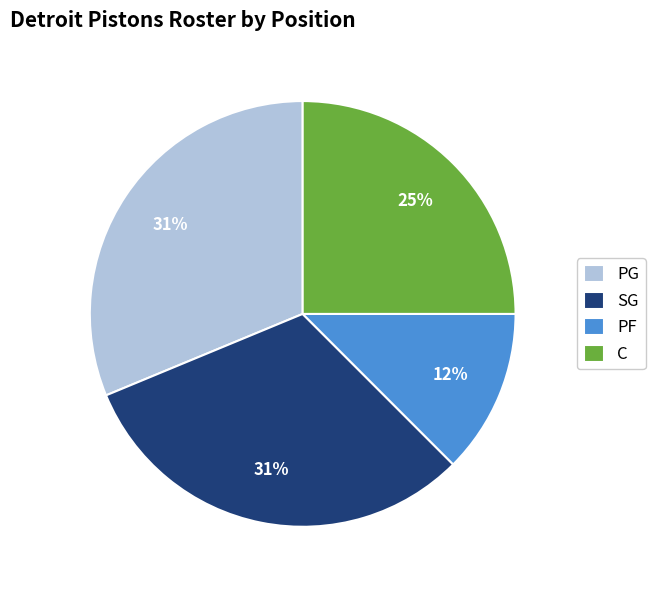

Does C represent more than half of the total?

No